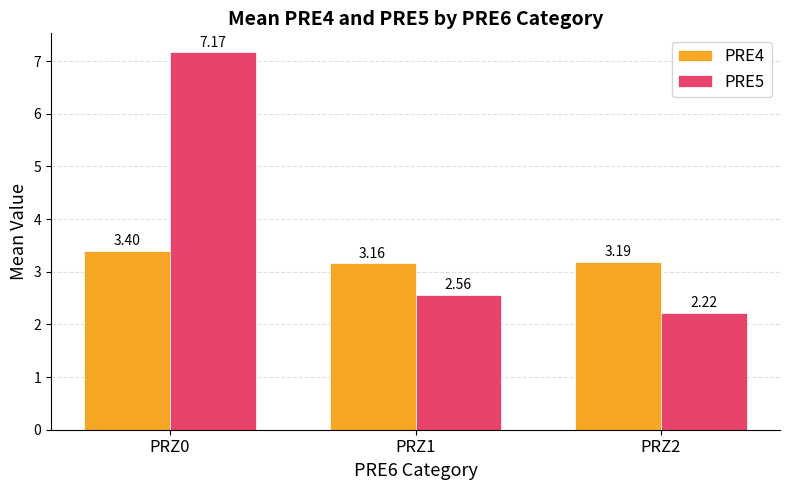

Rank the series at PRZ2 from lowest to highest value.

PRE5, PRE4